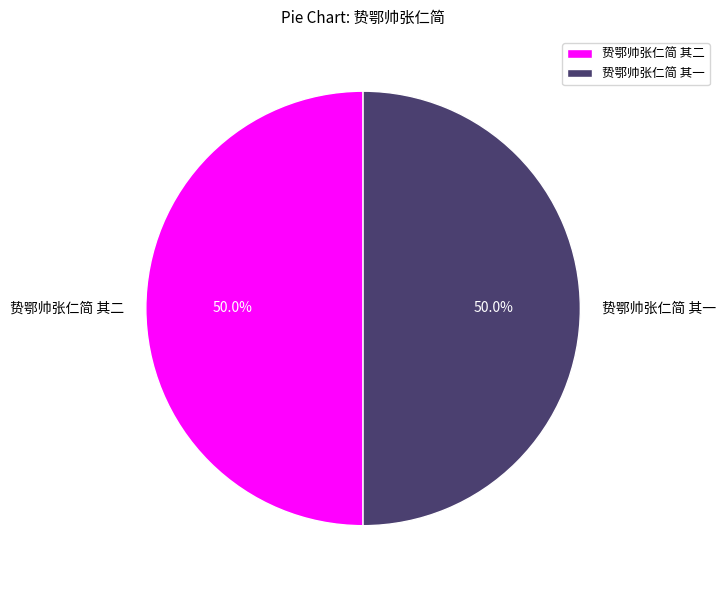

What is the ratio of the value at 贽鄂帅张仁简 其一 to the value at 贽鄂帅张仁简 其二?

1.0